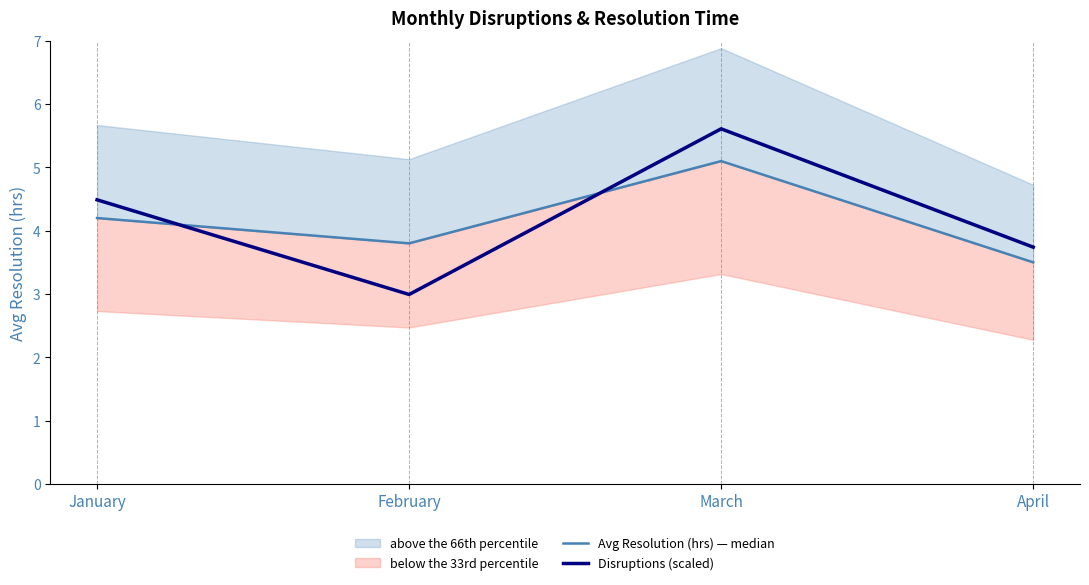

Between April and March, which is larger?

March